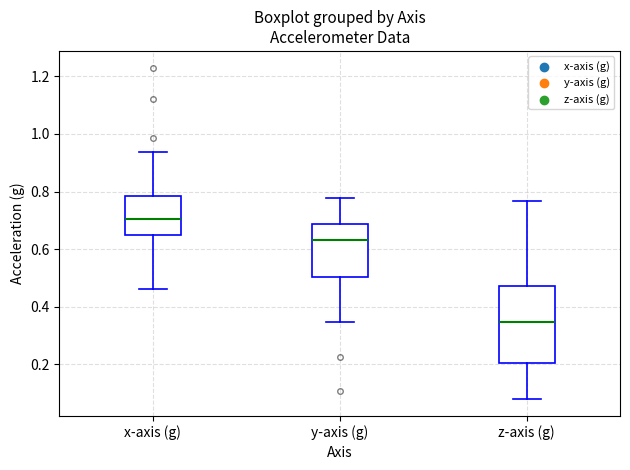

Comparing the boxes themselves (not the whiskers), which one is the tallest?

z-axis (g)